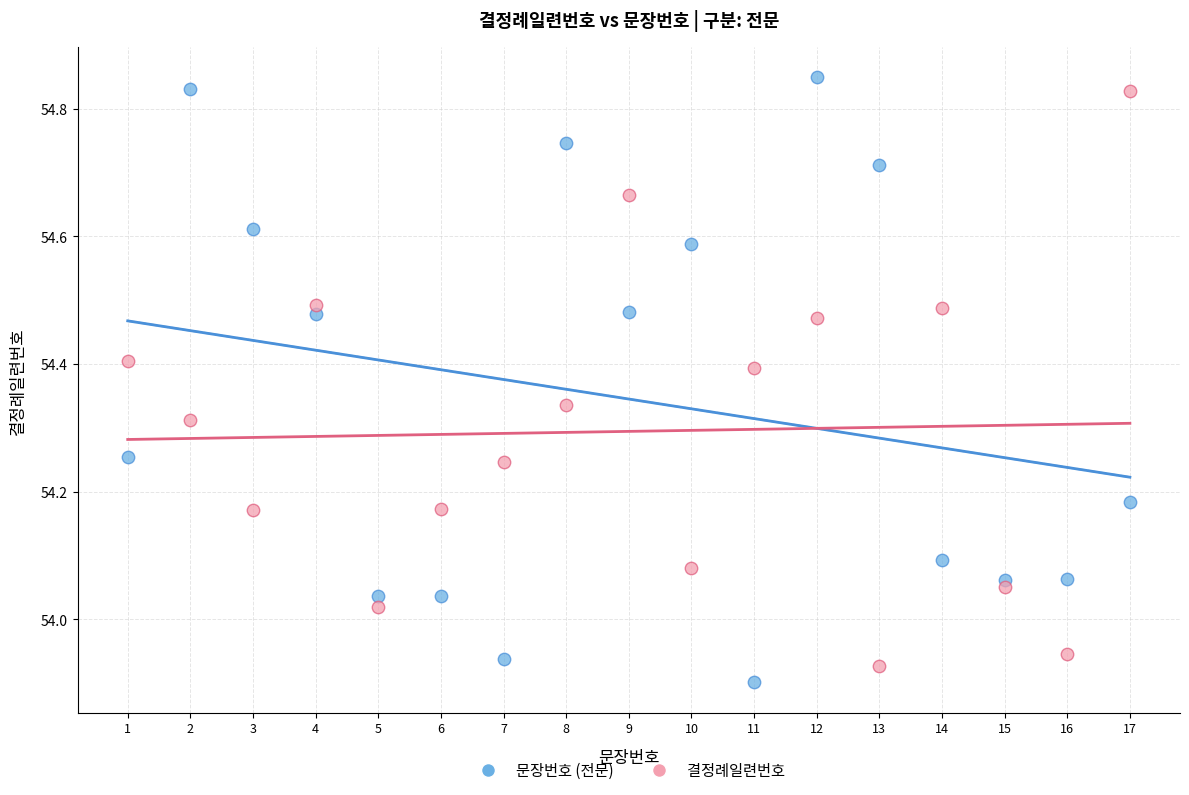

Across all data points, what is the range of Y values (max minus min)?

0.9